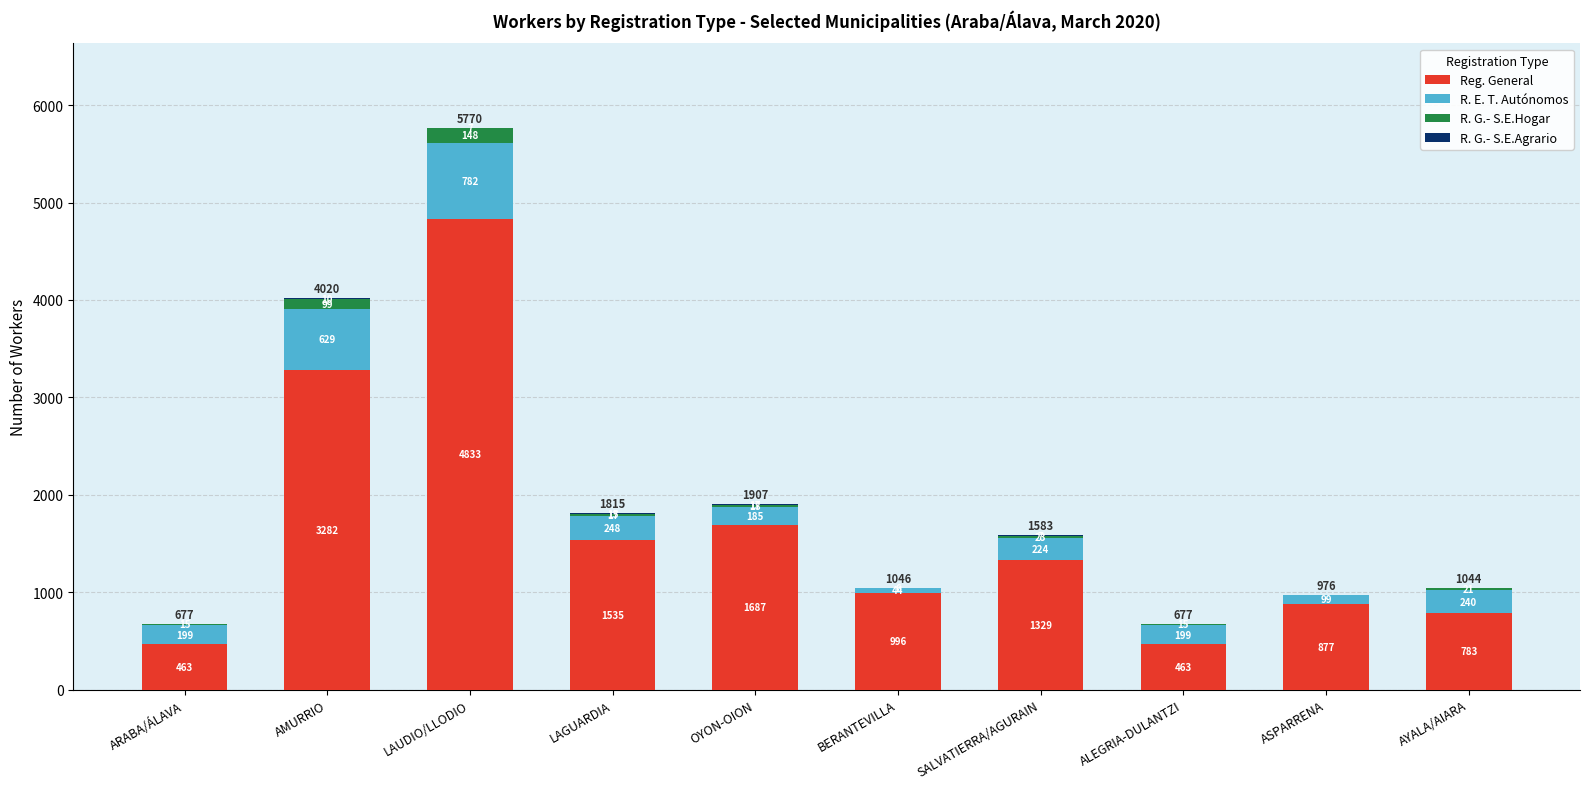

The value of Reg. General at LAUDIO/LLODIO is 7930. True or false?

False